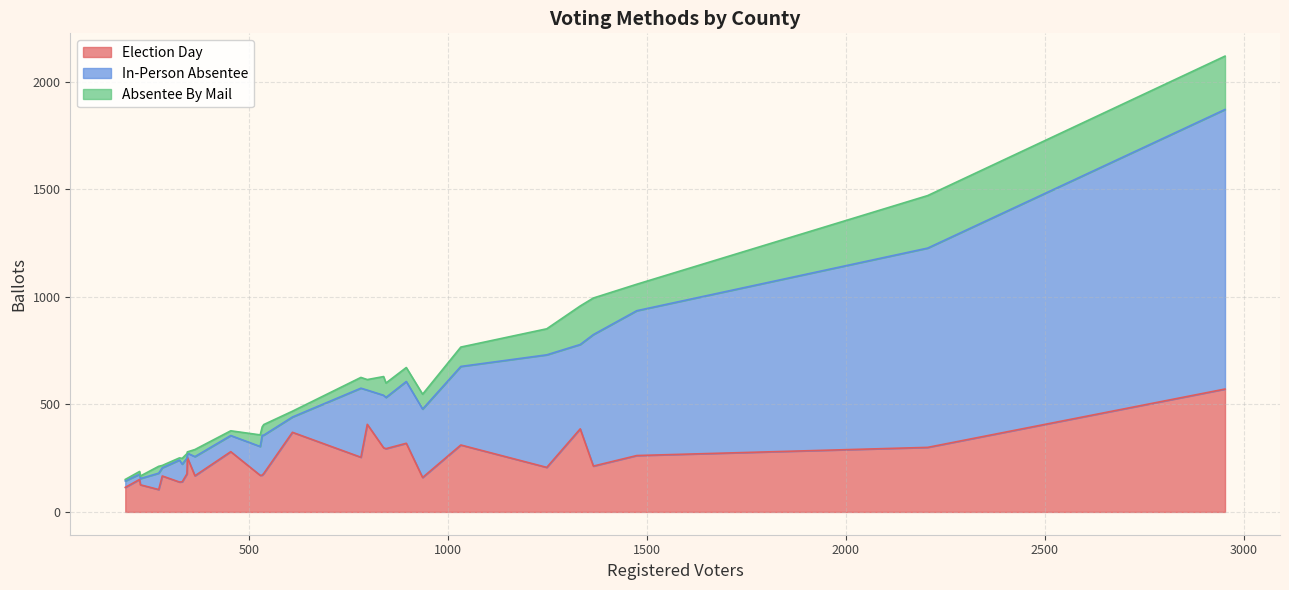

What is the difference between the highest and lowest values at KINGSTREE NO.2?

249